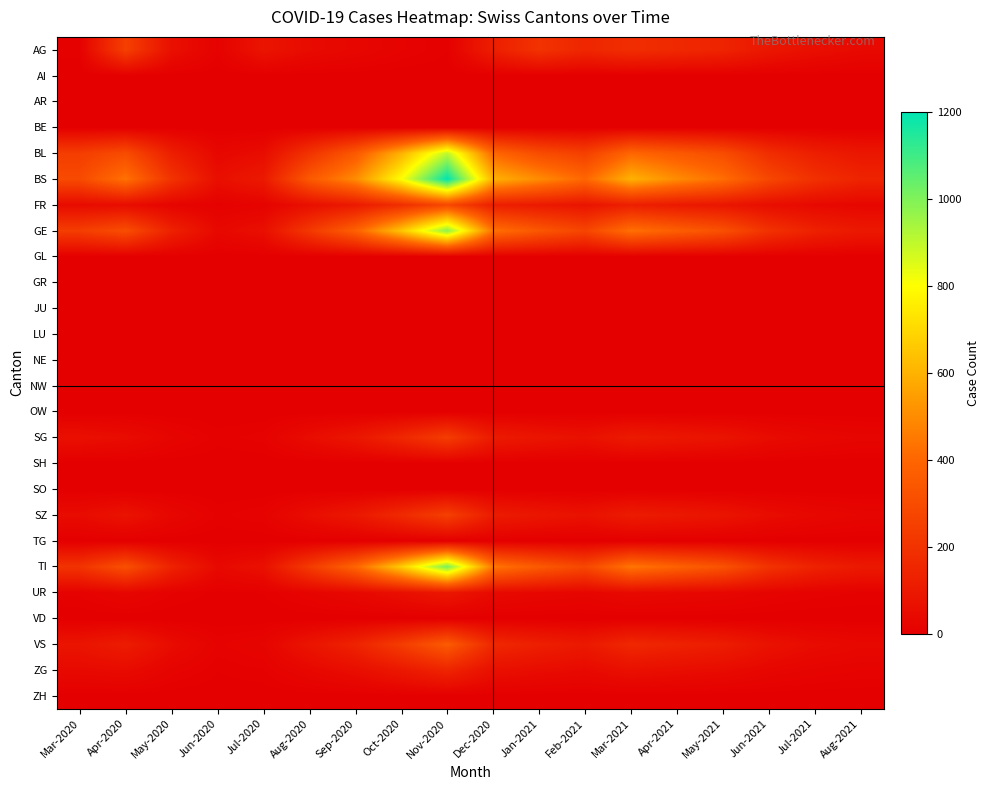

Which label corresponds to the smallest value in the chart?

Mar-2020